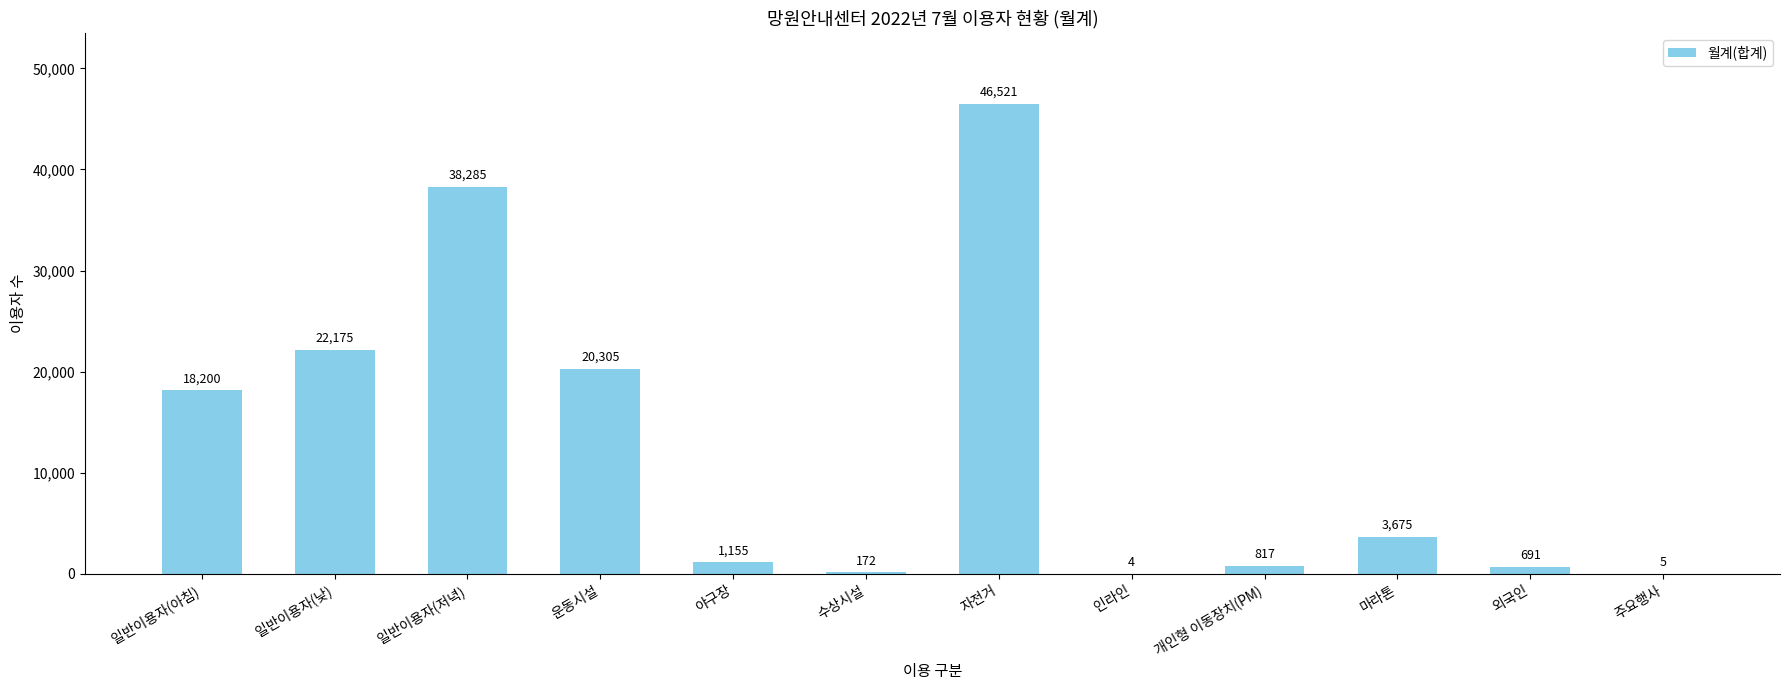

Which label corresponds to the largest value in the chart?

자전거